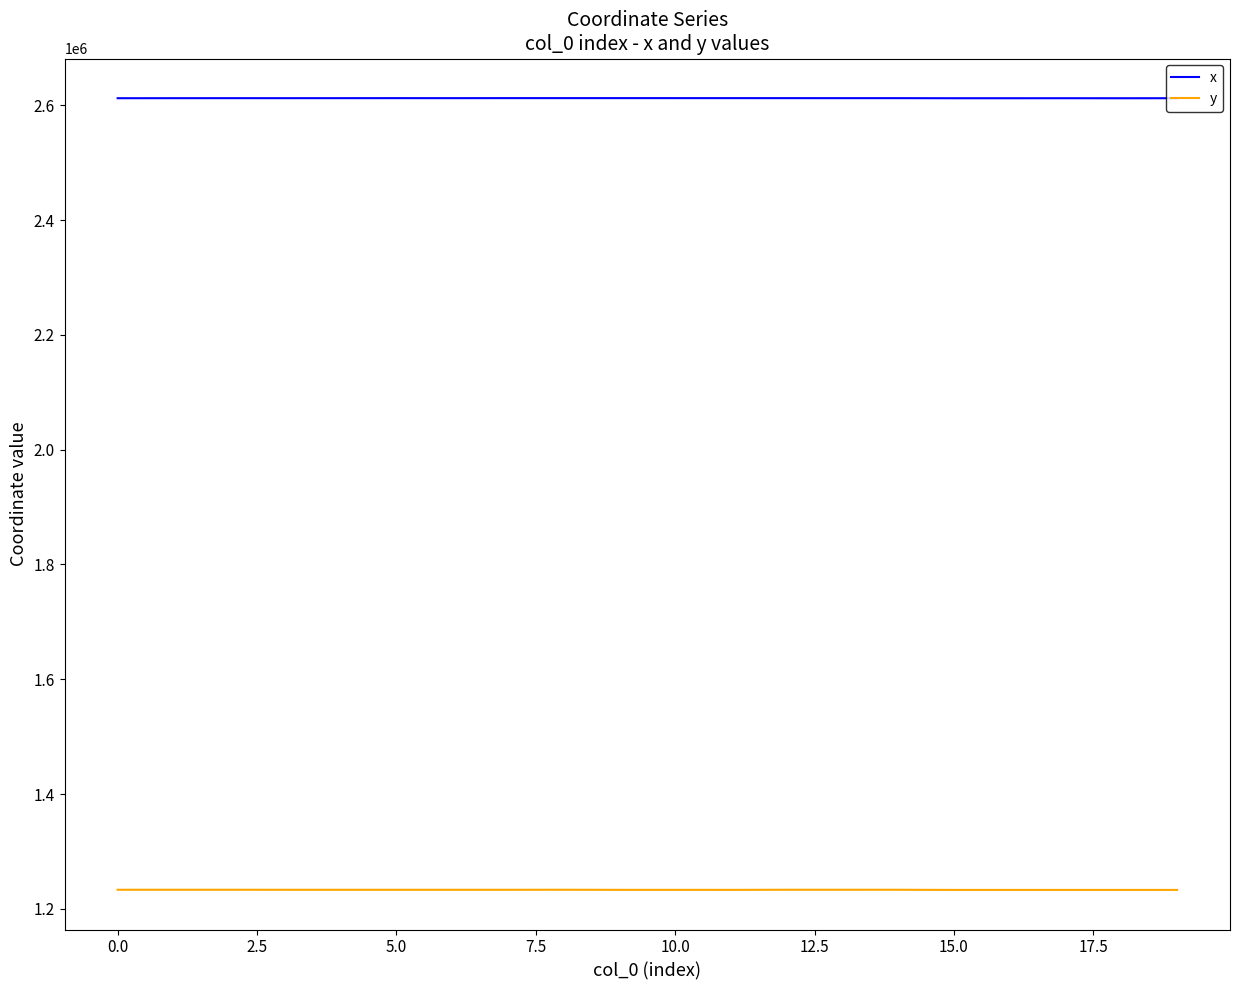

True or false: y and x cross at least once.

False